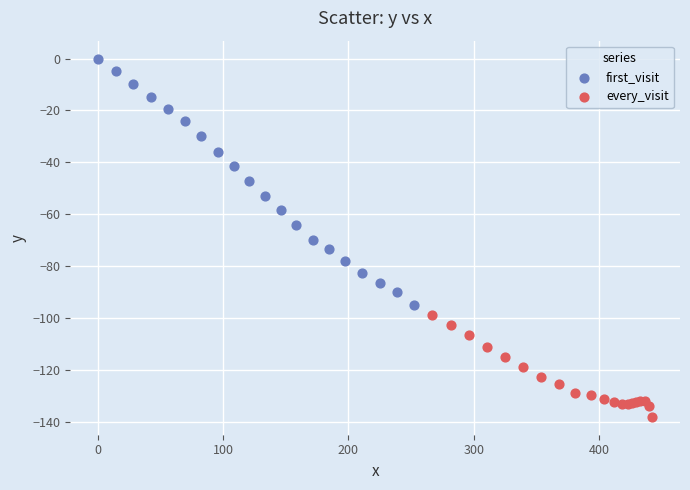

Which series reaches the maximum Y coordinate?

first_visit